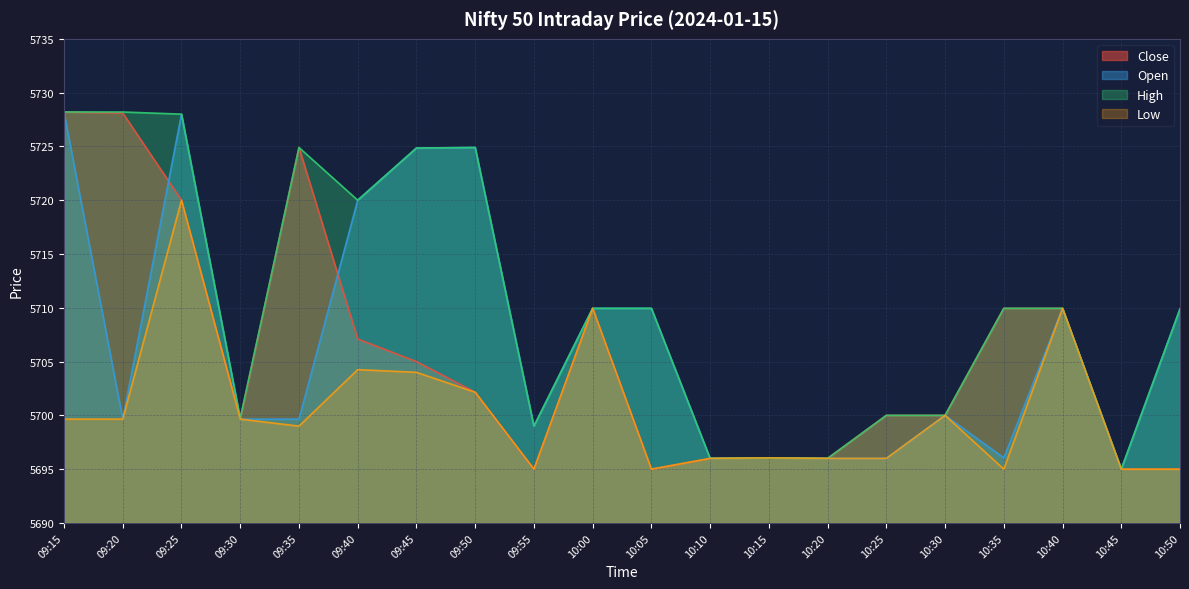

At how many categories does at least one series exceed 5720?

6